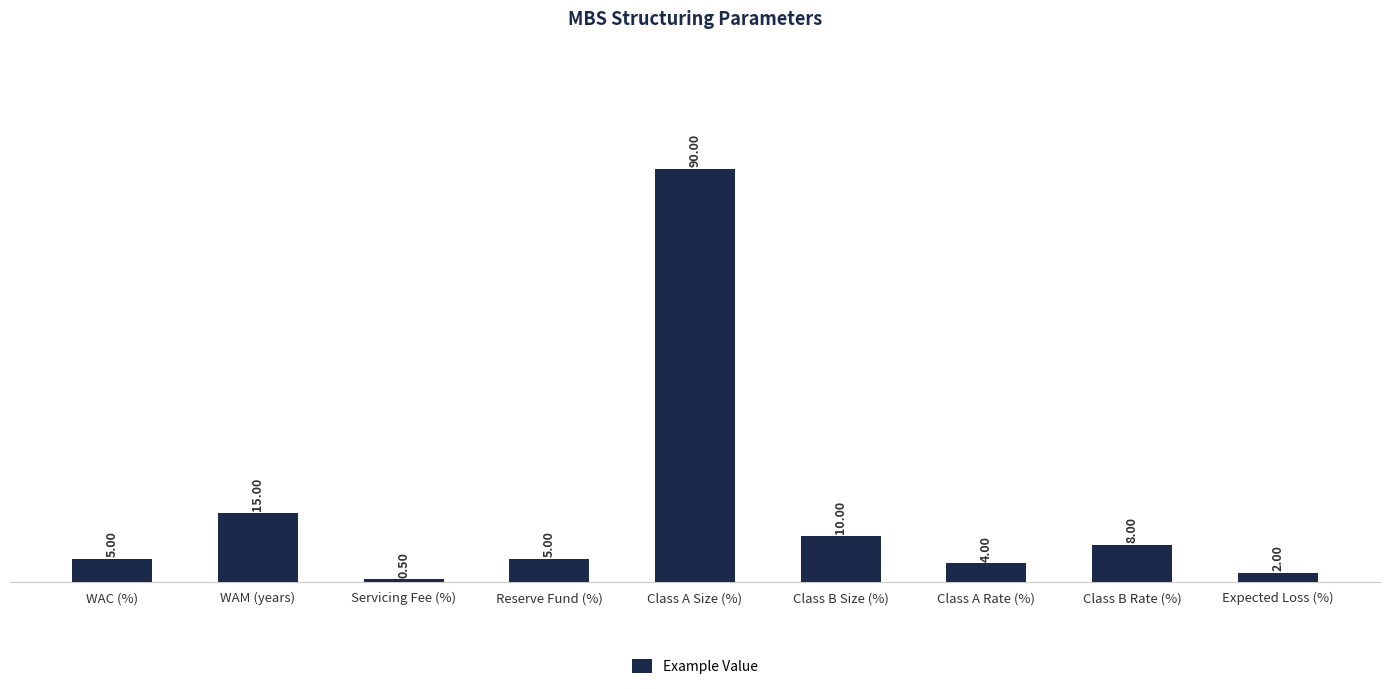

At which label is the value closest to 45?

WAM (years)